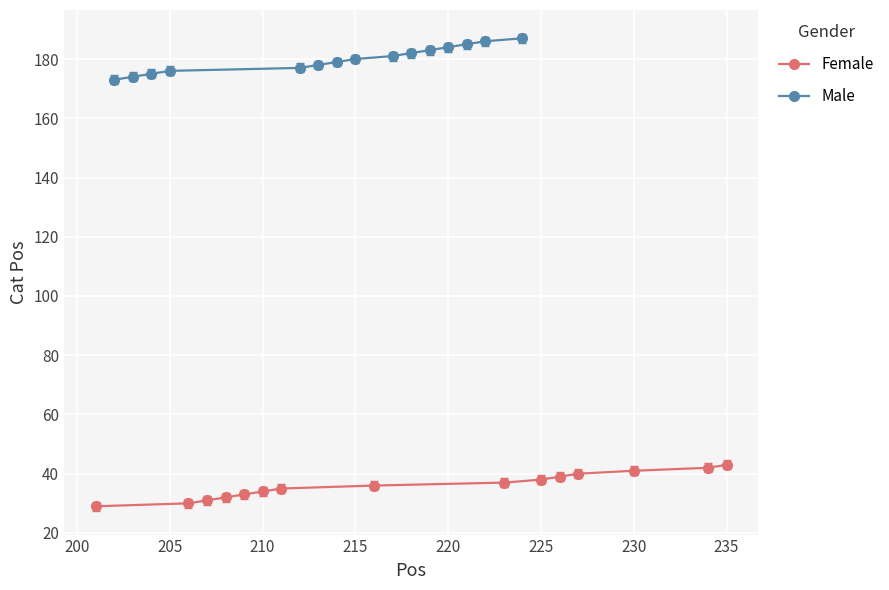

The value of Female at 210 is 61. True or false?

False